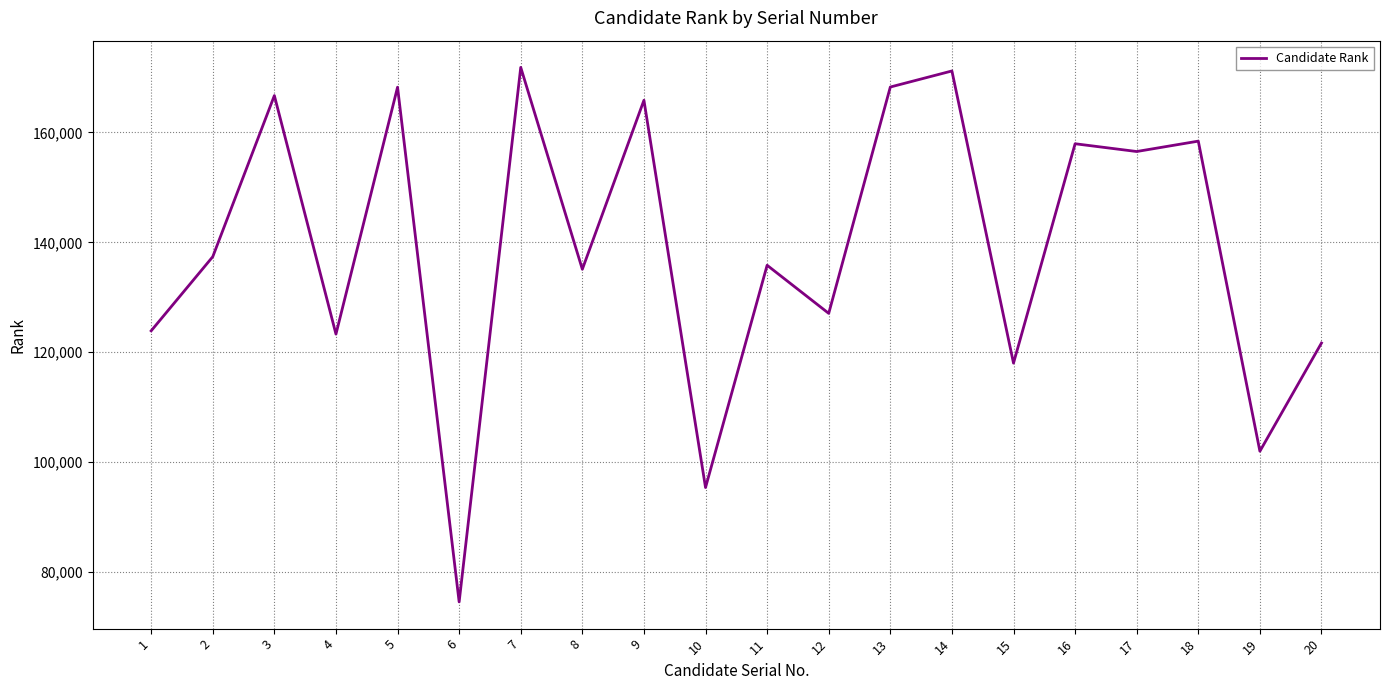

Is it true that the value at 14 is 171181?

True